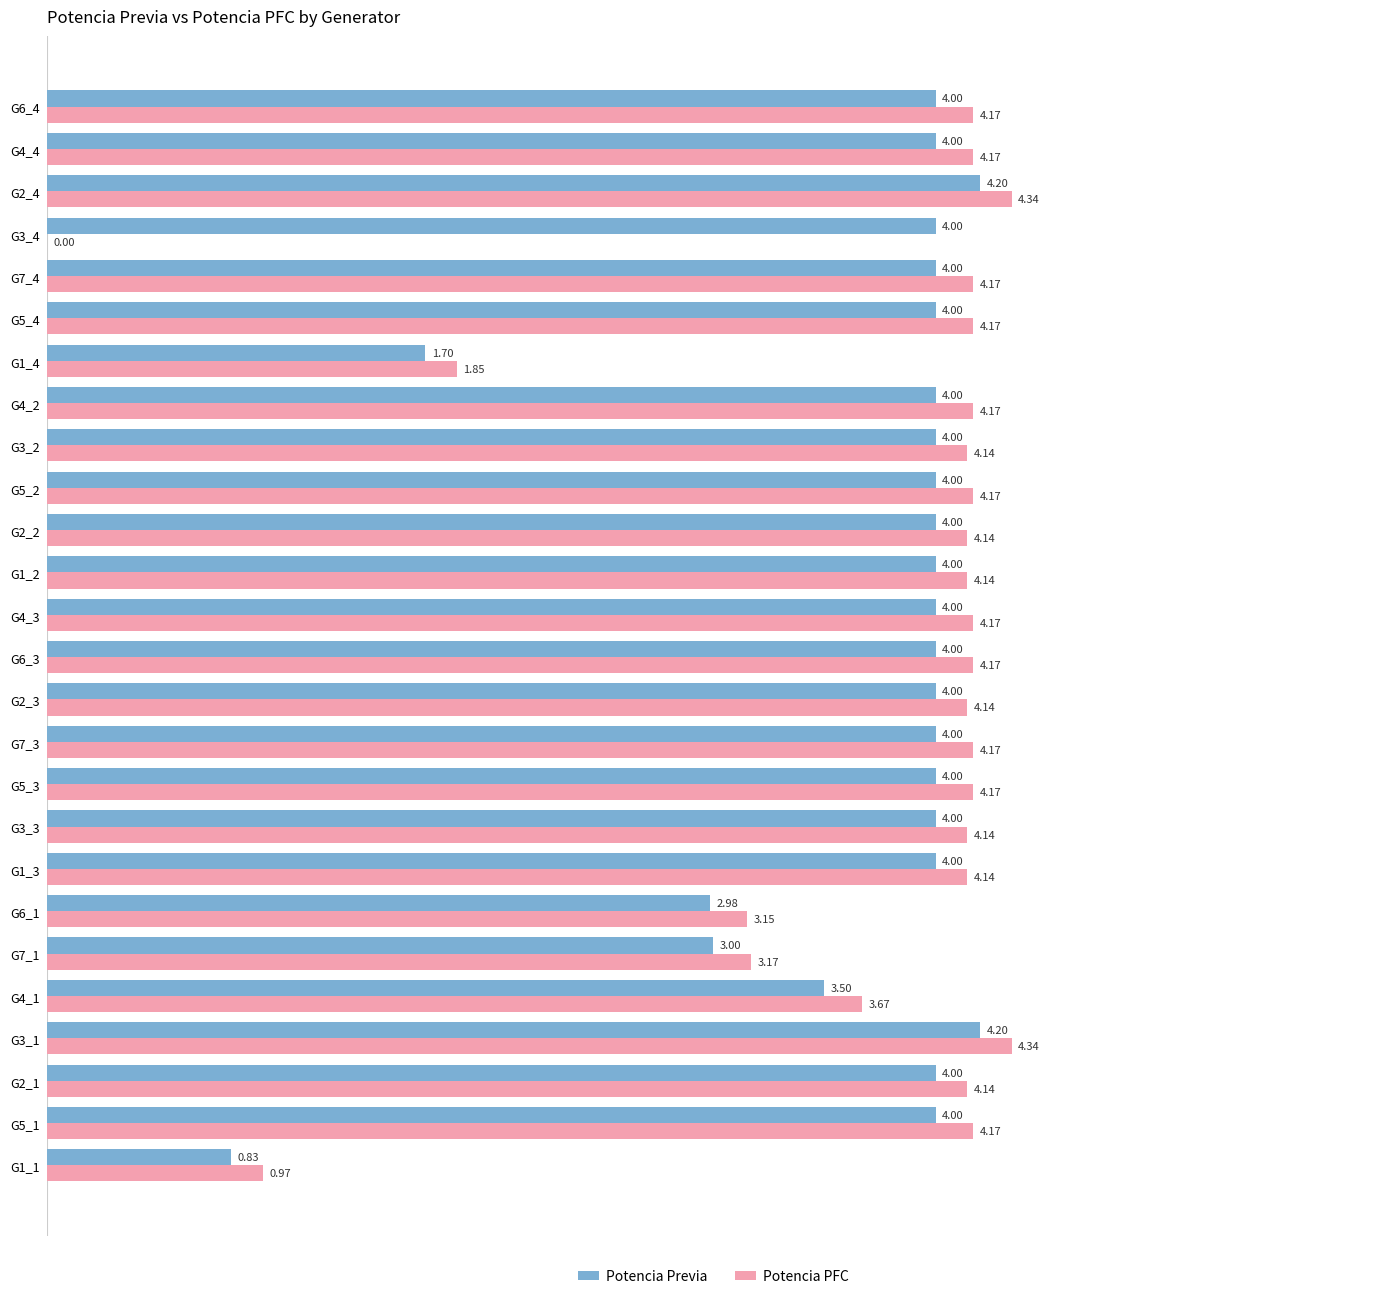

Where is Potencia PFC nearest to the value 2?

G1_4